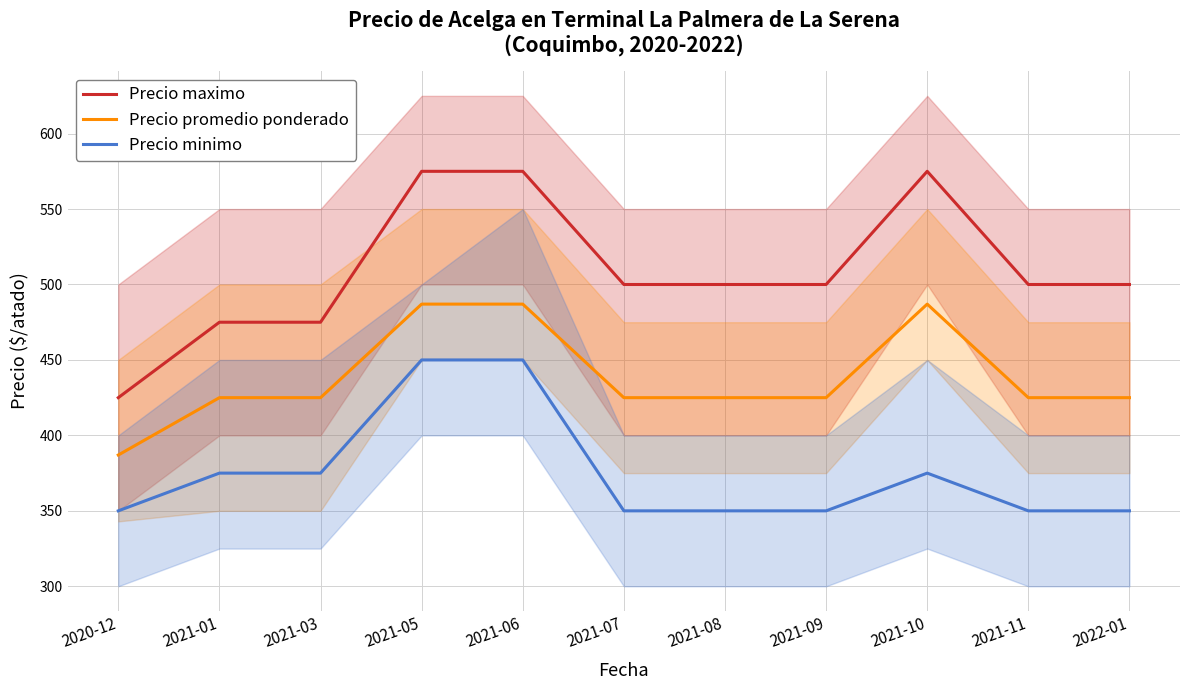

At 2021-03, list the series in order from largest to smallest.

Precio maximo, Precio promedio ponderado, Precio minimo